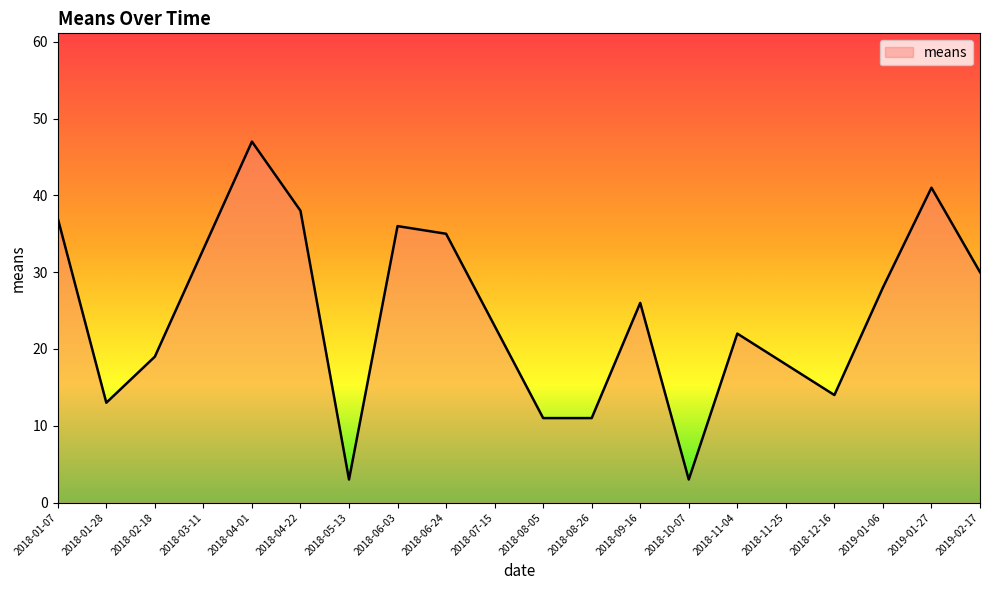

What is the average value?

24